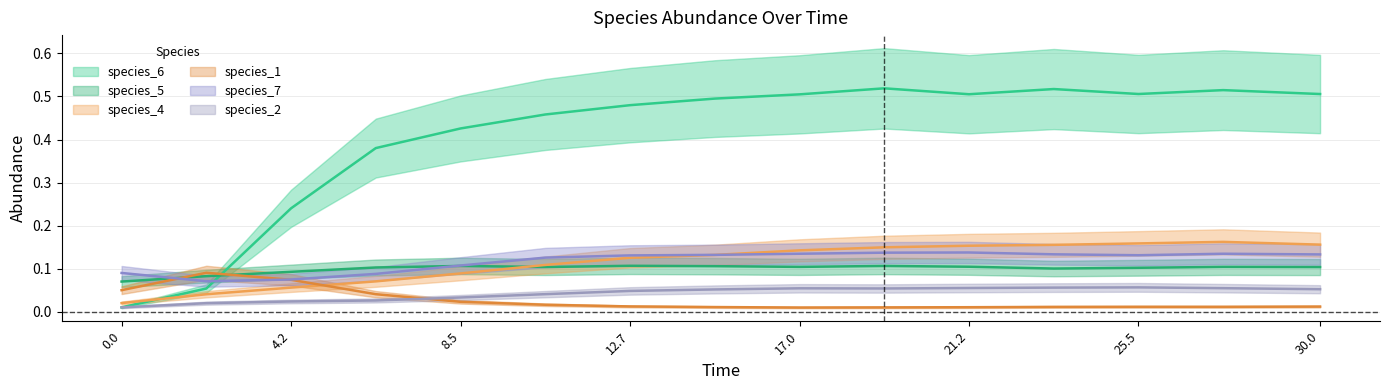

How many times do species_4 and species_5 cross each other?

1